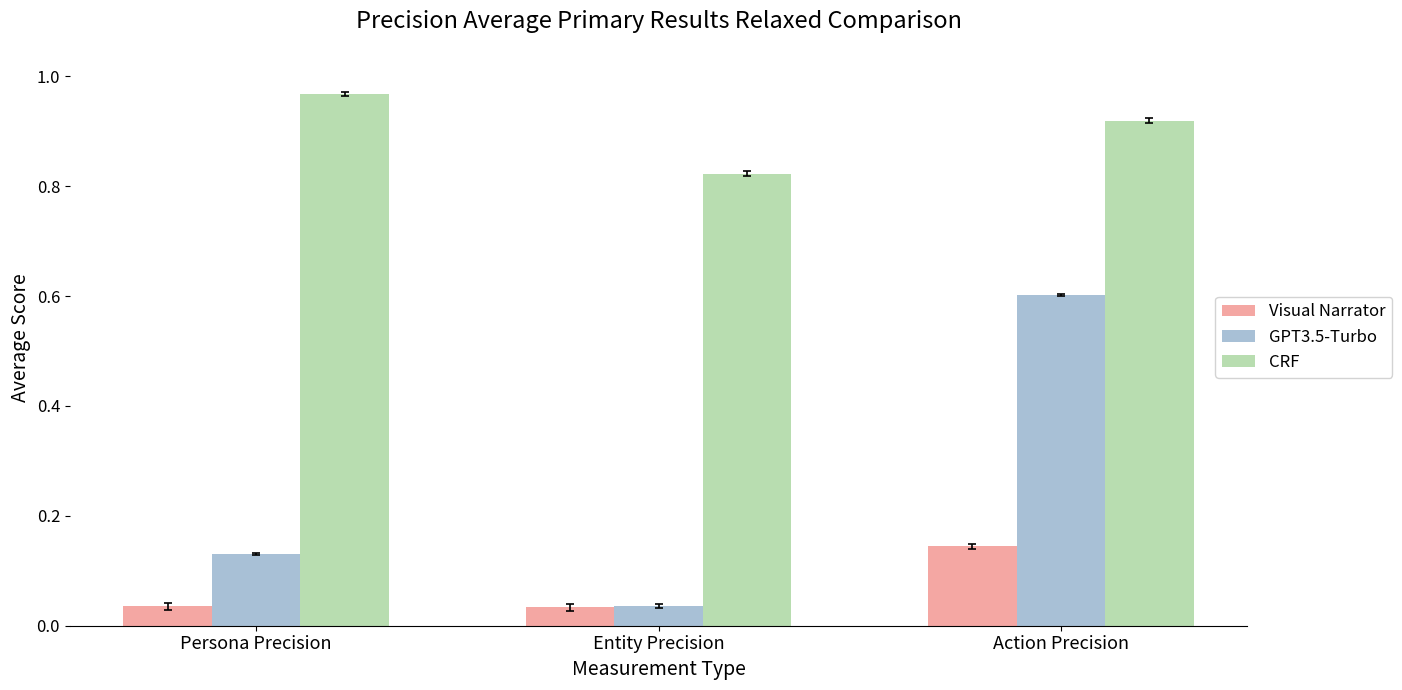

Count the number of categories in the chart.

3